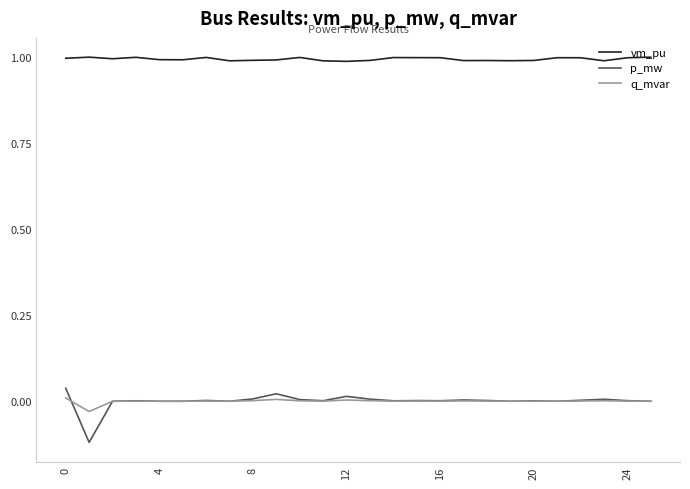

What is the maximum value for vm_pu?

1.0